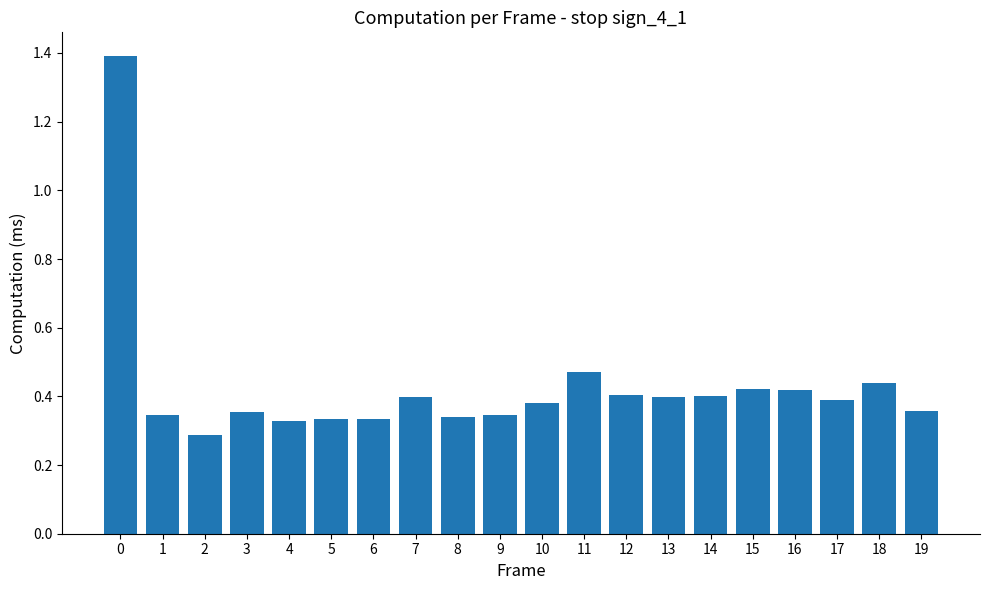

How many values are between 0 and 1?

19